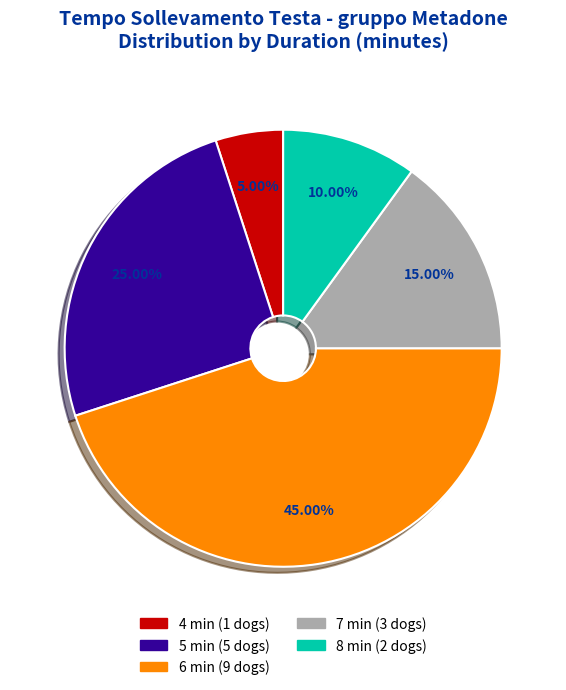

Does any single category account for the majority?

No